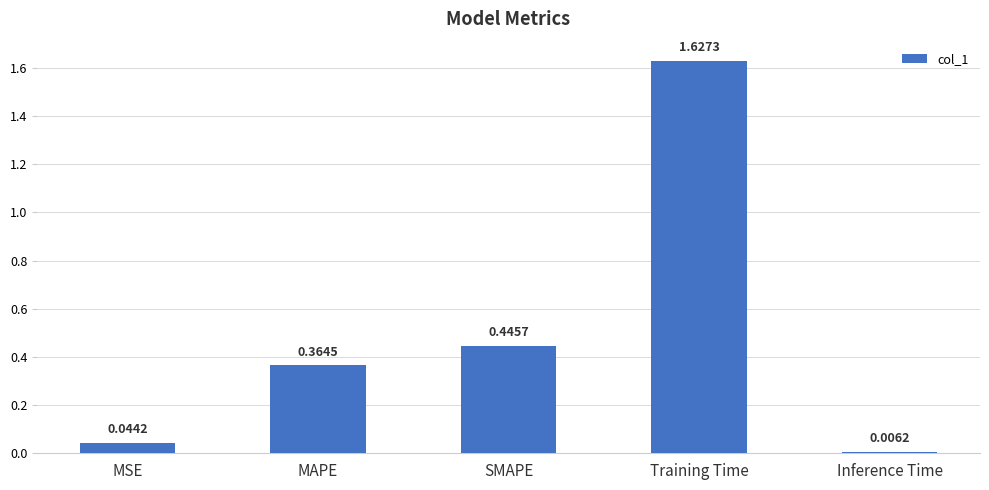

What is the label of the 1st bar from the right?

Inference Time